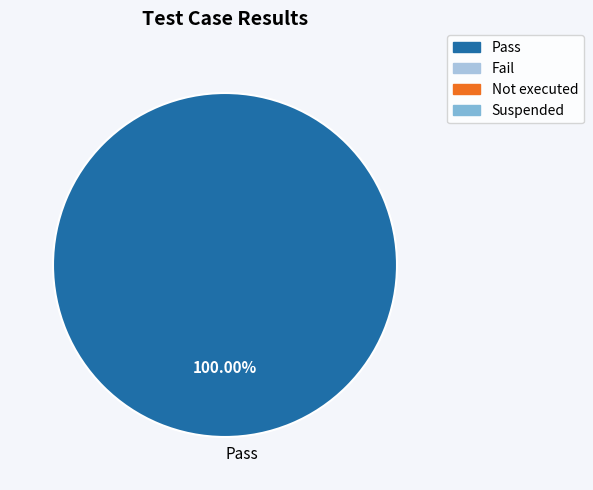

Is there a majority slice in this chart?

Yes